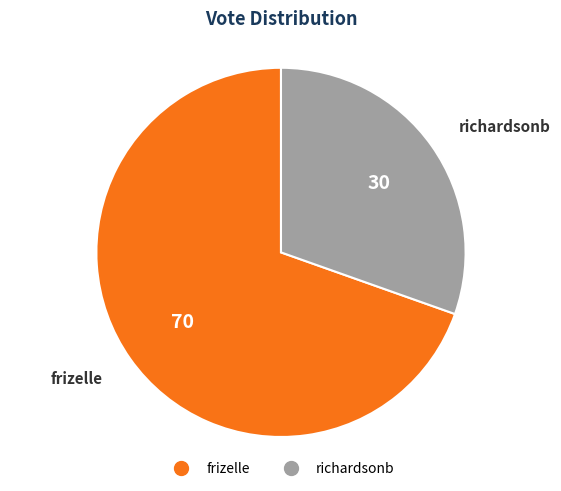

How many segments does this pie chart have?

2